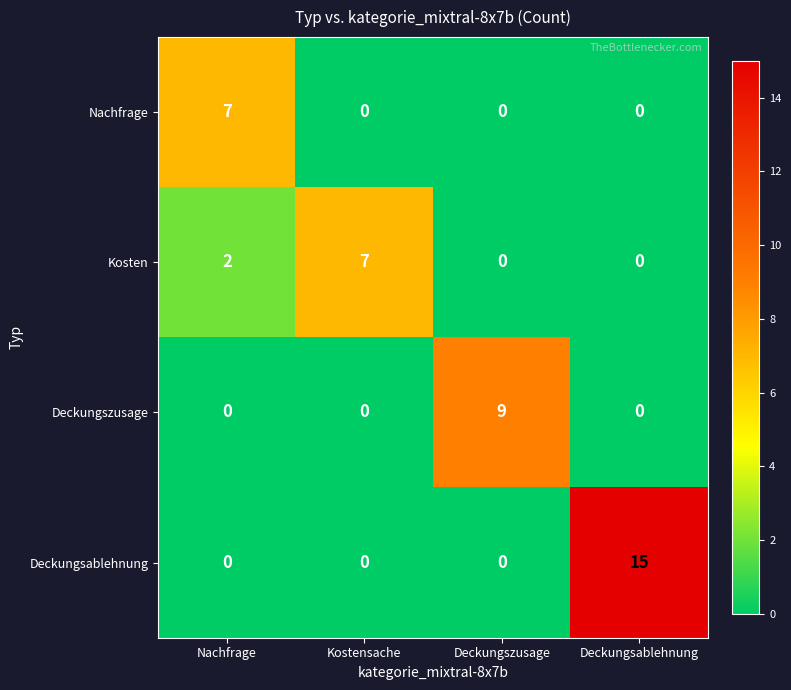

What is the average value of the Deckungsablehnung series?

4